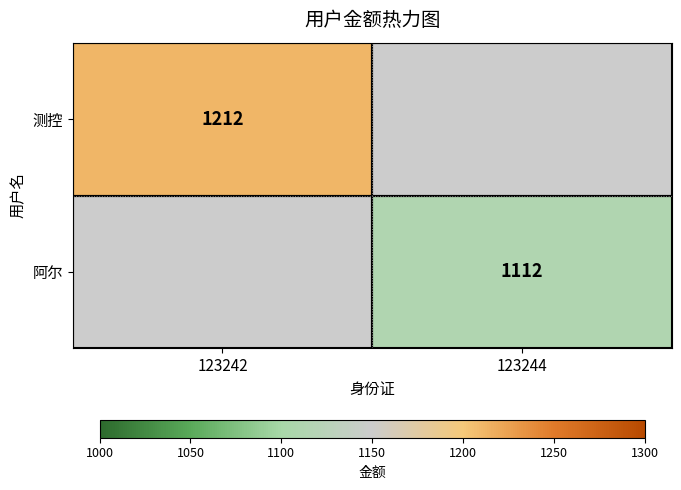

Which category has the lowest value across all series?

123244